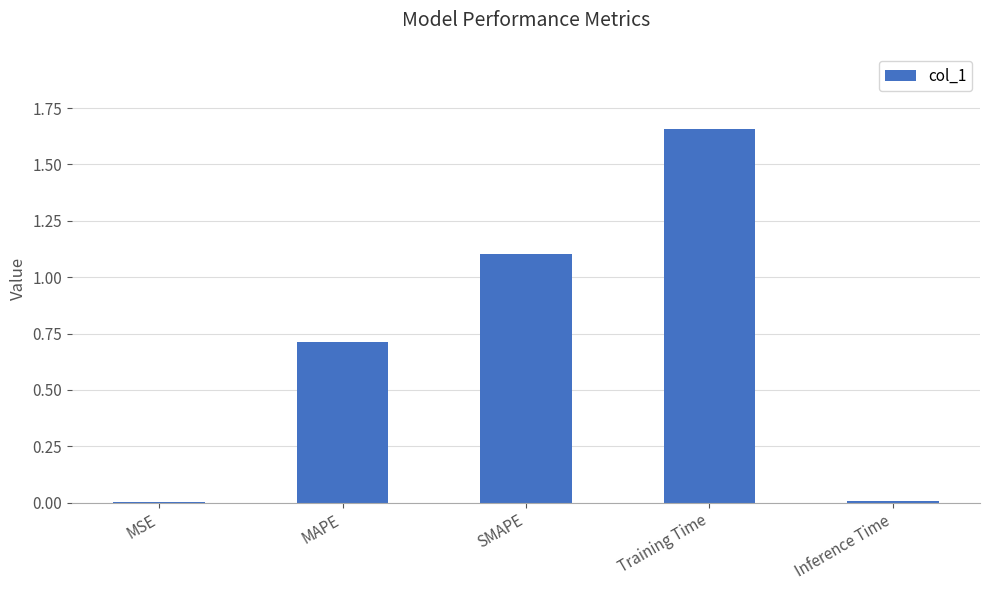

Read the value at SMAPE.

1.1